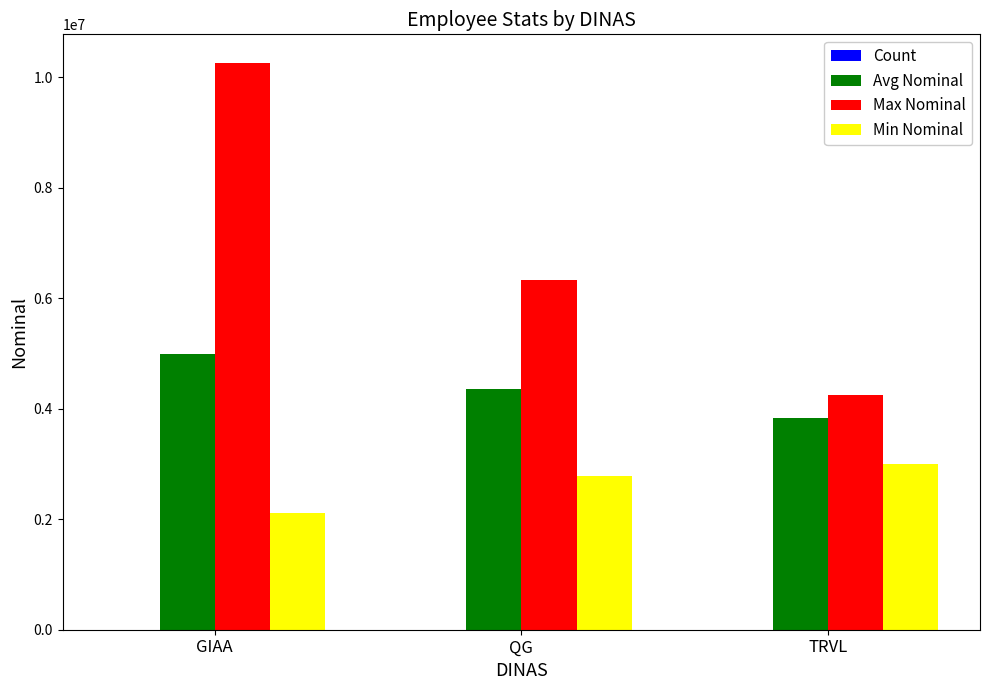

At which category is the sum across all series the highest?

GIAA